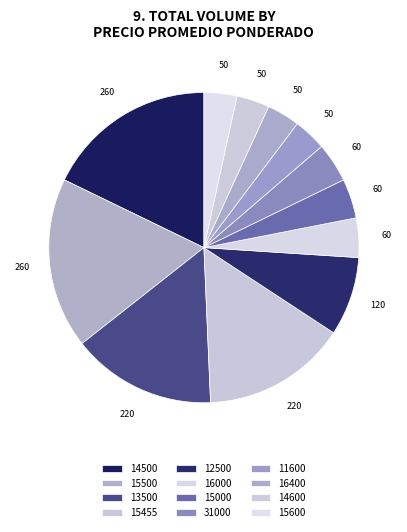

How many slices are in this pie chart?

12